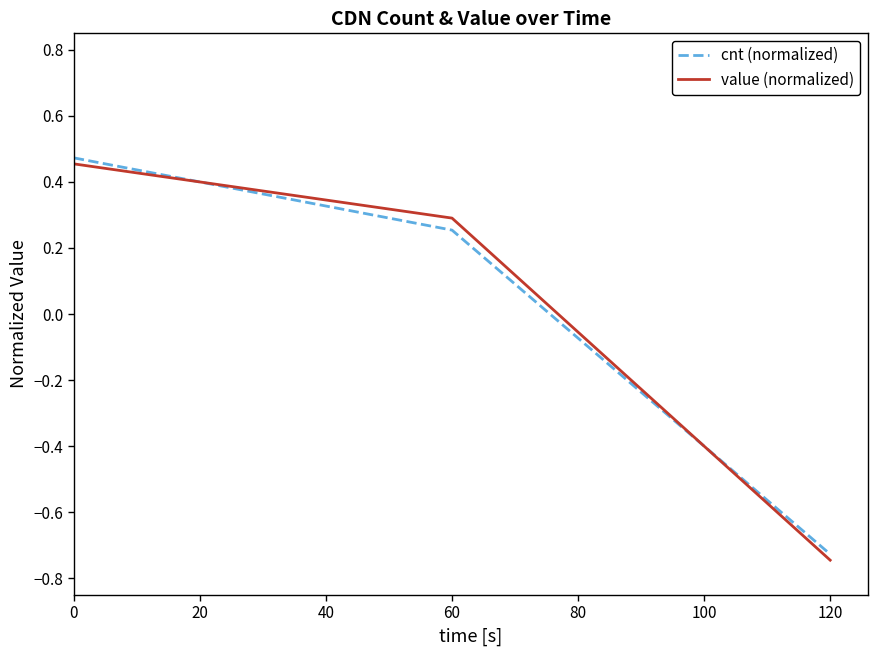

Rank the categories by cnt (normalized) value from lowest to highest.

120, 60, 0